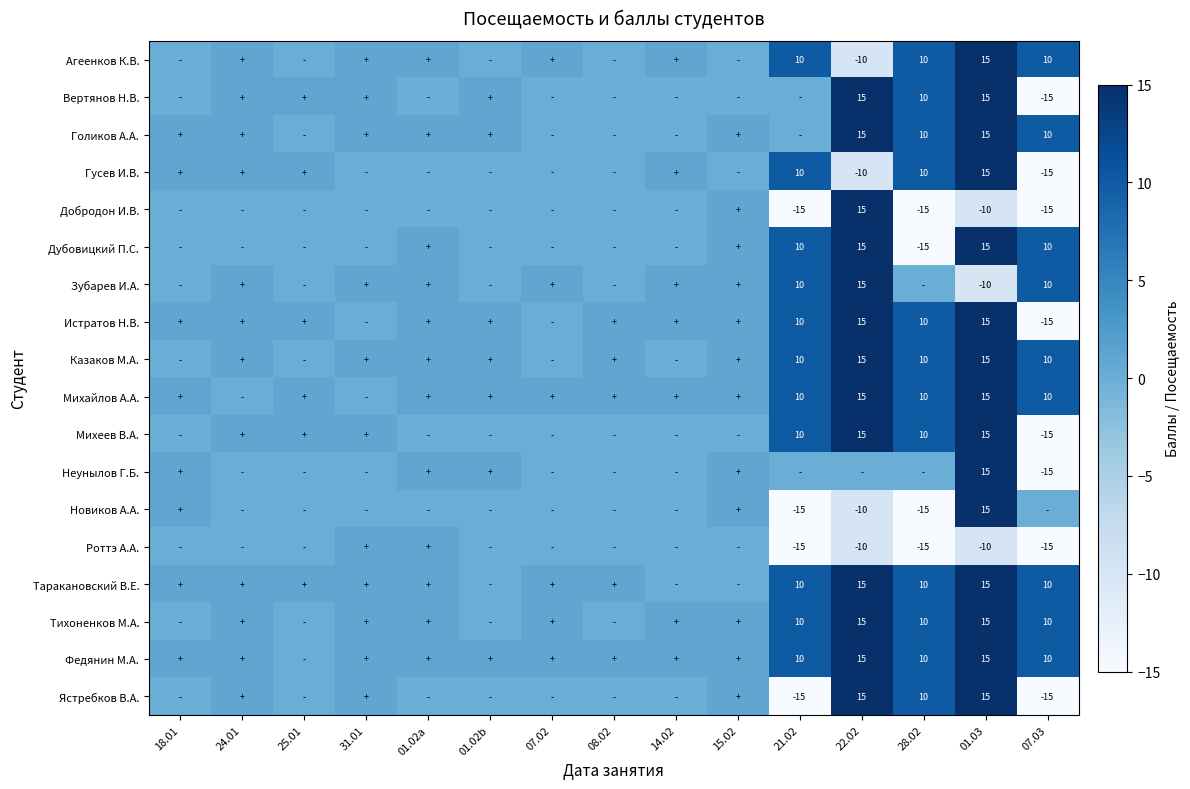

The value of Добродон И.В. at 01.03 is -13. True or false?

False